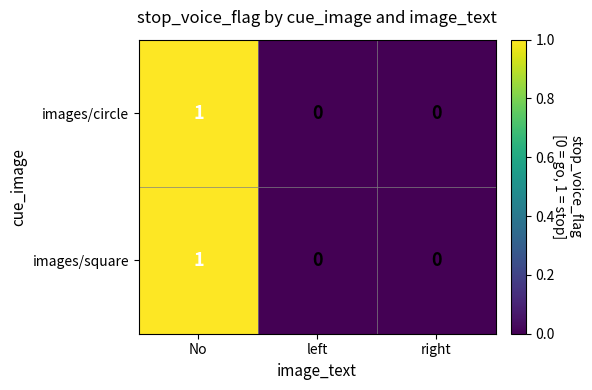

At which category is the sum across all series the highest?

No